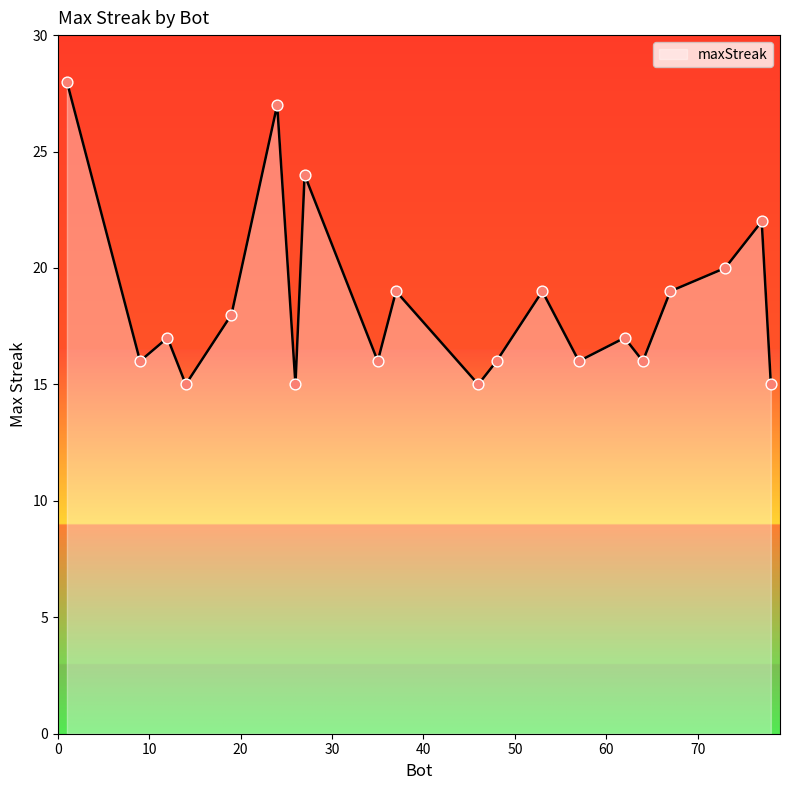

What is the maximum value shown in the chart?

28